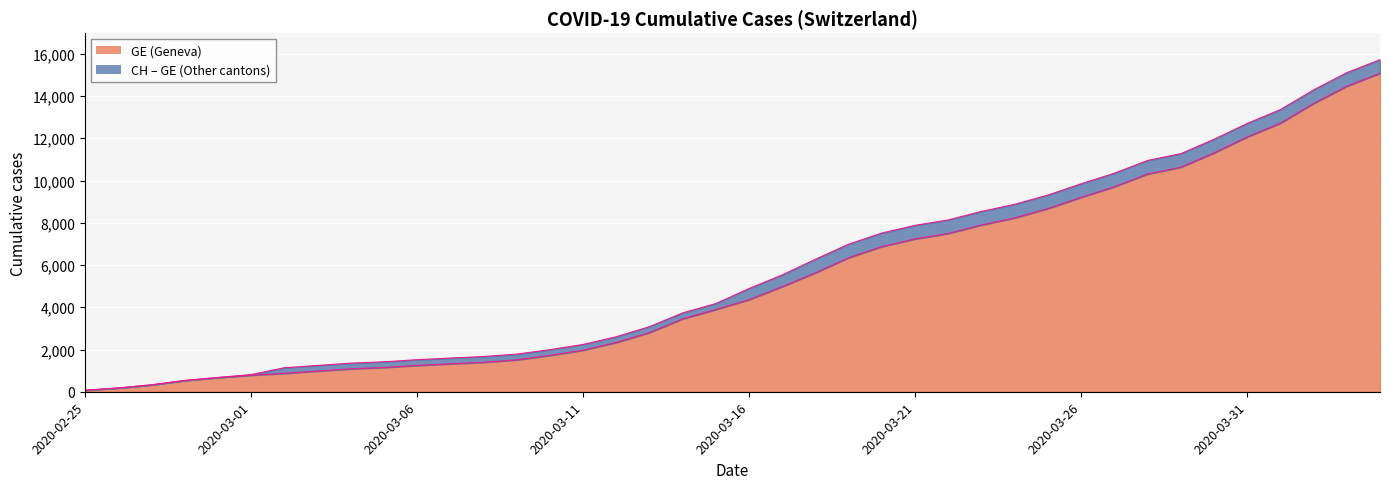

True or false: CH has a value of 2874 at 2020-03-15.

False